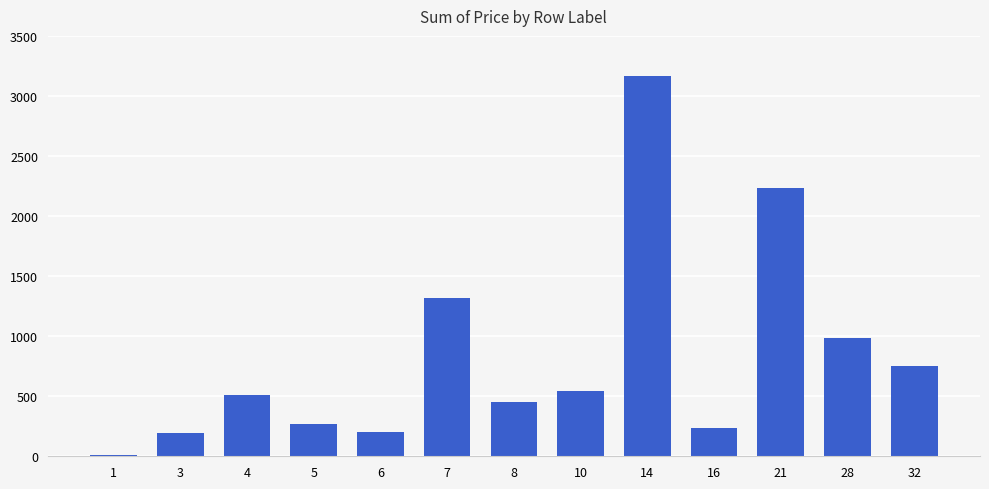

What is the difference between the values at 16 and 5?

35